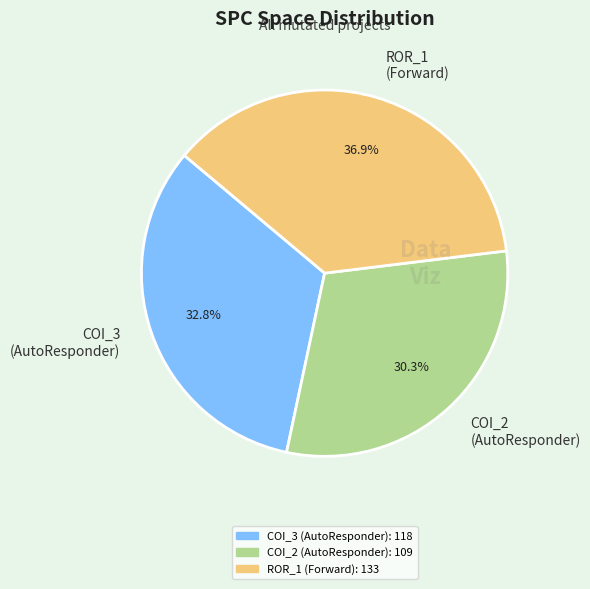

How many segments does this pie chart have?

3